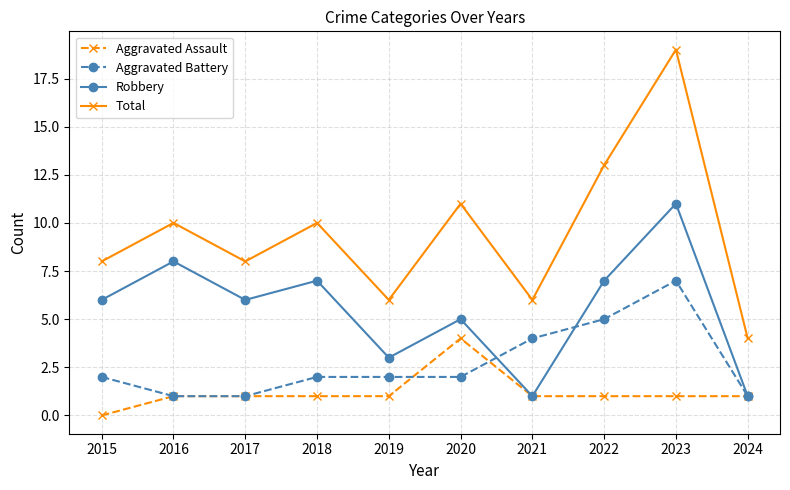

Reading right to left, list all the values displayed in this chart.

Aggravated Assault: 1	1	1	1	4	1	1	1	1	0
Aggravated Battery: 1	7	5	4	2	2	2	1	1	2
Robbery: 1	11	7	1	5	3	7	6	8	6
Total: 4	19	13	6	11	6	10	8	10	8